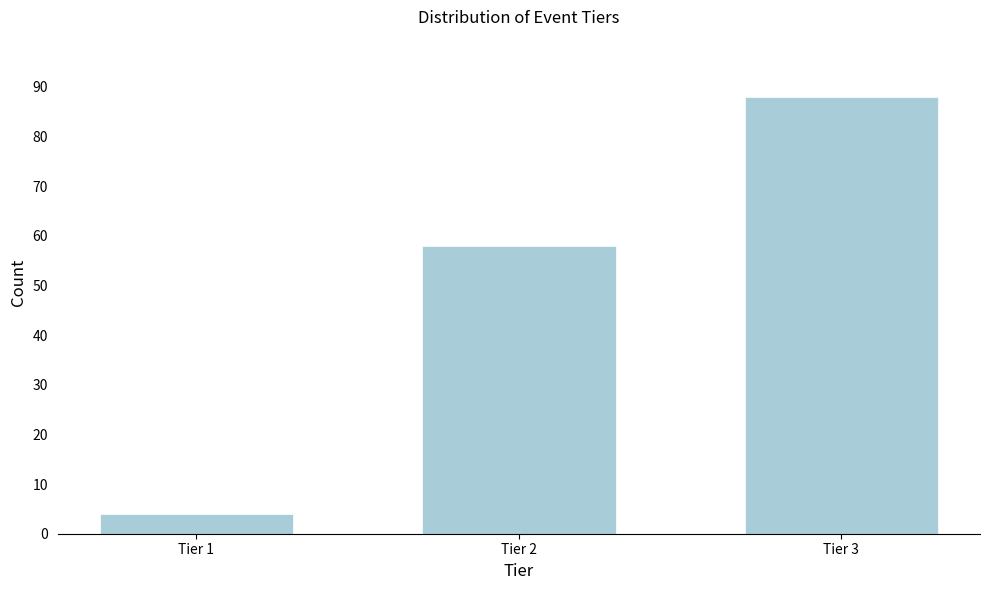

Reading right to left, what are all the values shown in this chart?

88	58	4